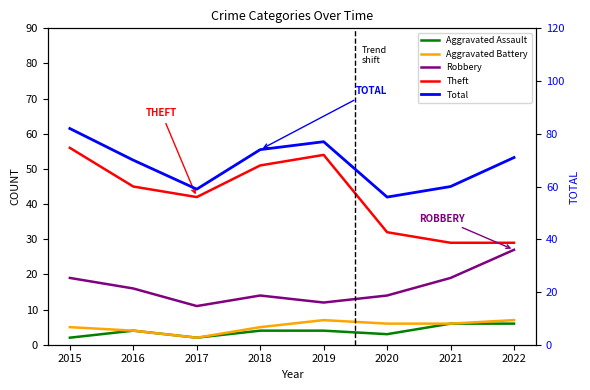

The Aggravated Assault series shows 4 at 2020. True or false?

False